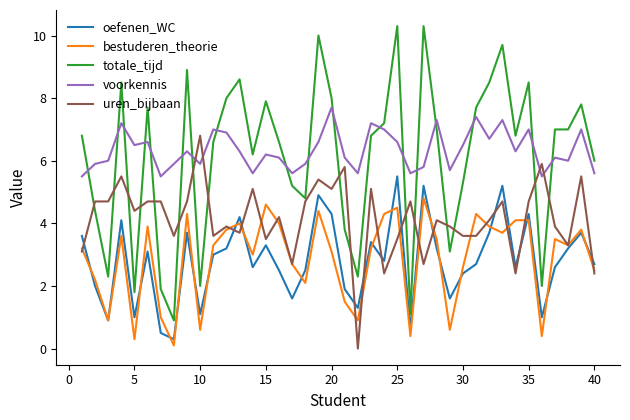

What is the highest value of the voorkennis series?

7.7